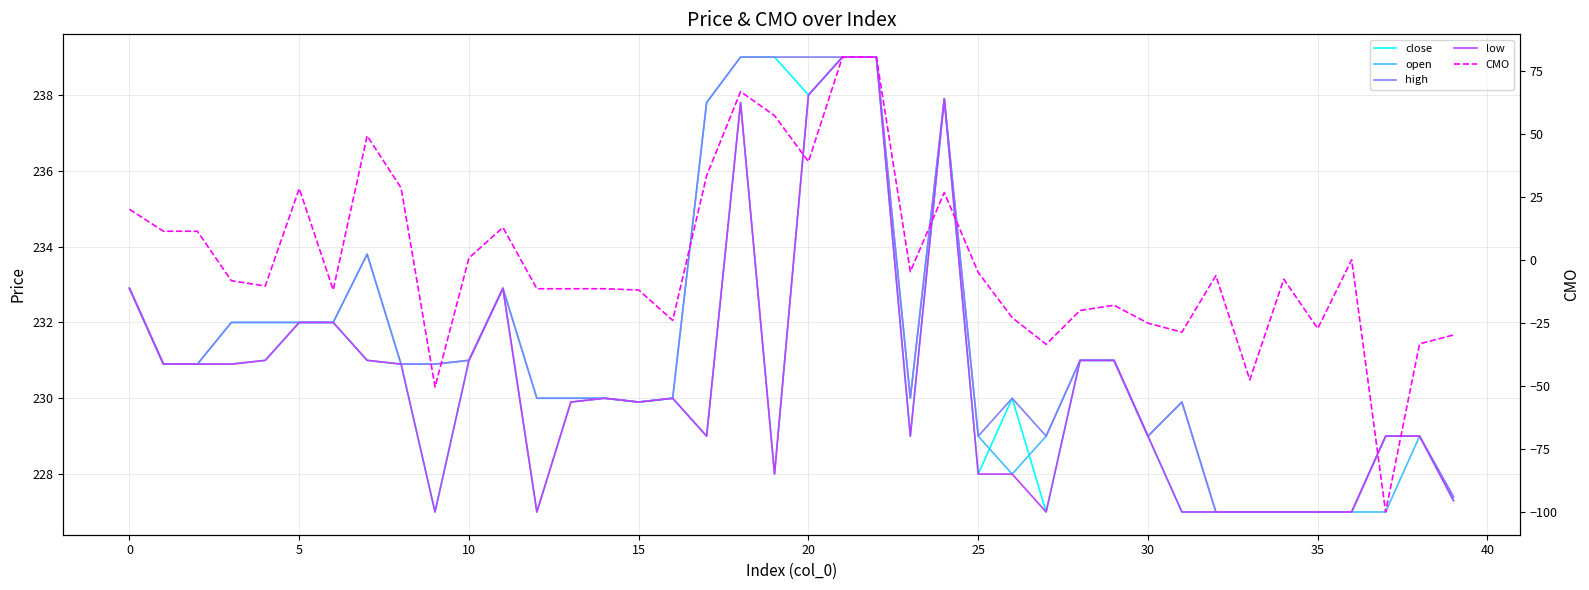

Which has a higher value, 25 or 36?

25